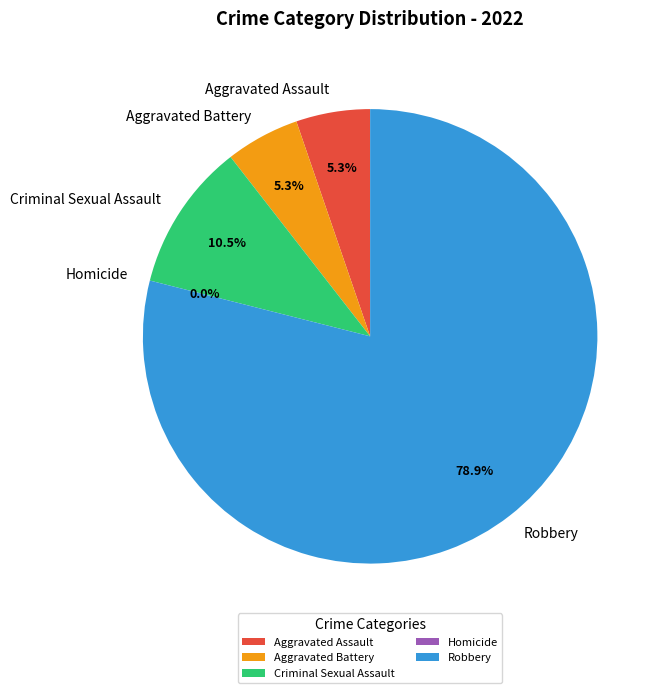

Is Robbery the majority of the pie?

Yes